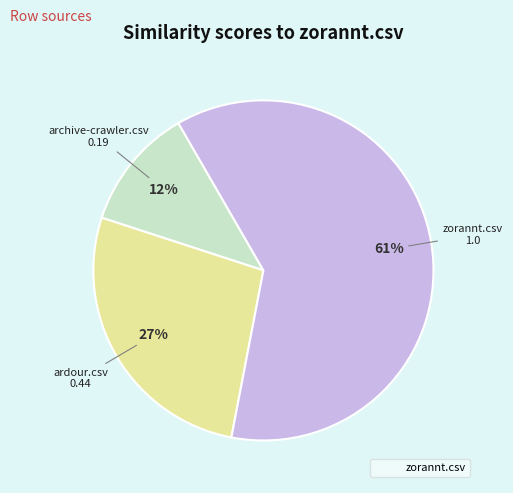

To the nearest percent, what is the average slice percentage?

33%